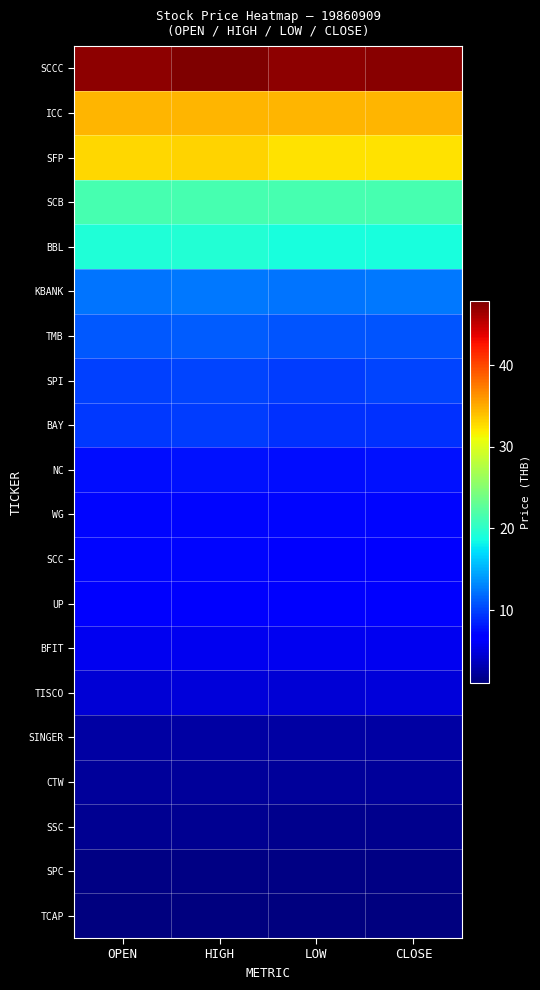

List the series in order of their peak value, highest first.

SCCC, ICC, SFP, SCB, BBL, KBANK, TMB, SPI, BAY, NC, WG, SCC, UP, BFIT, TISCO, SINGER, CTW, SSC, SPC, TCAP